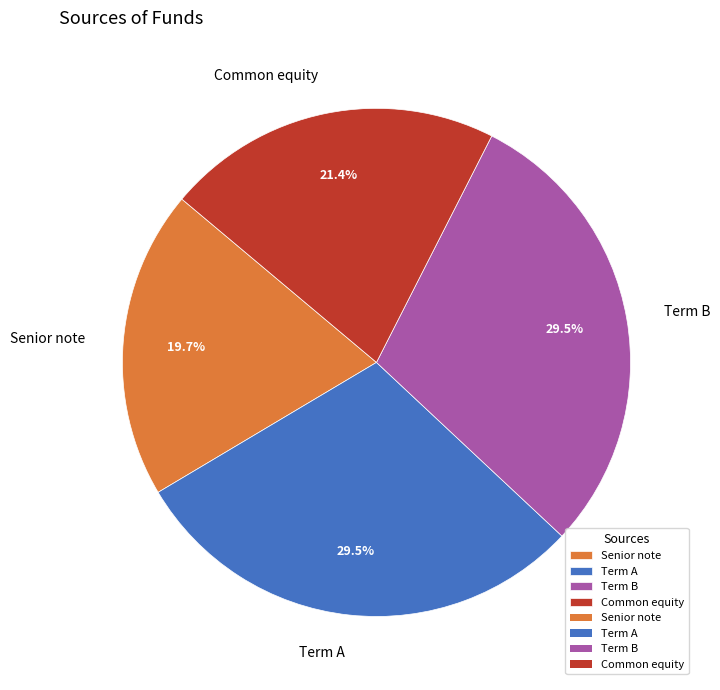

Which slice is the smallest?

Senior note